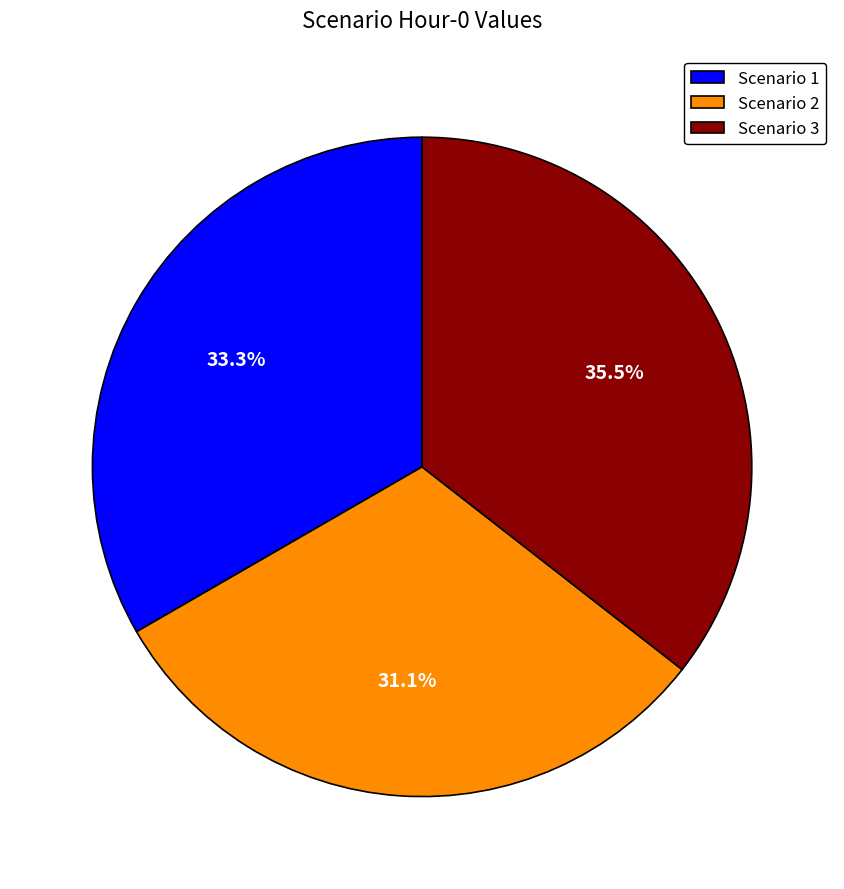

Count the number of slices in the pie.

3